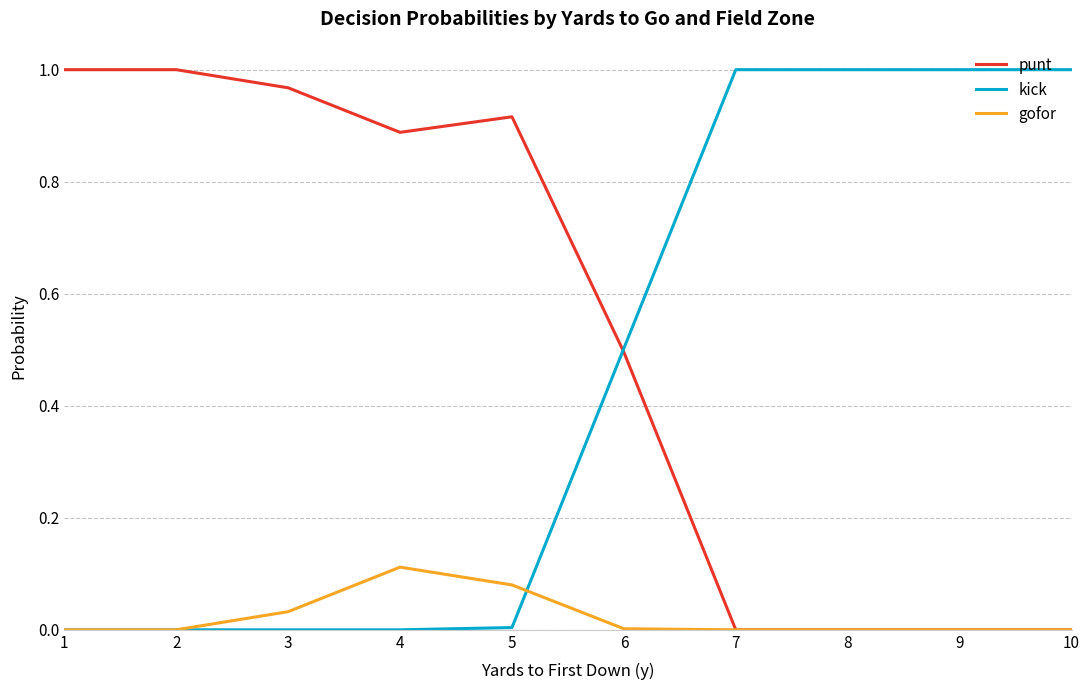

The value of gofor at 4 is 0.0. True or false?

False